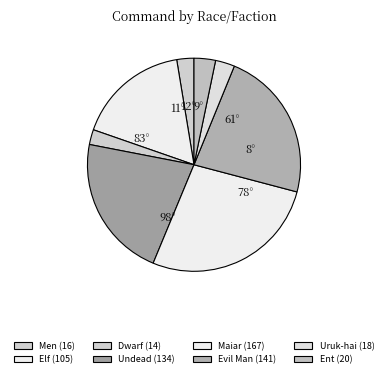

What is the total percentage of Men and Elf?

19.7%